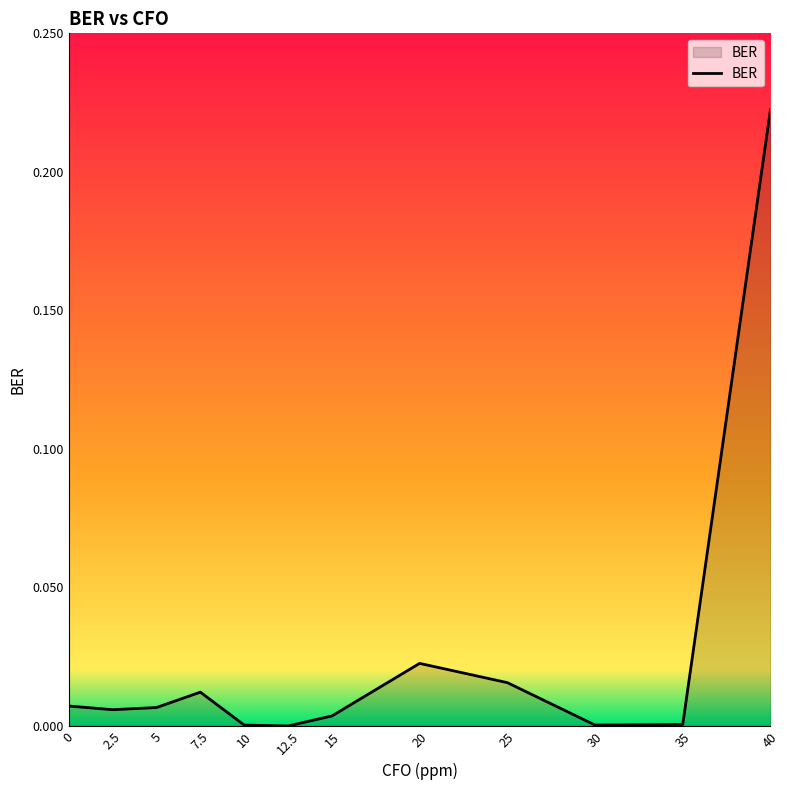

At which category does the chart reach its peak across all series?

40